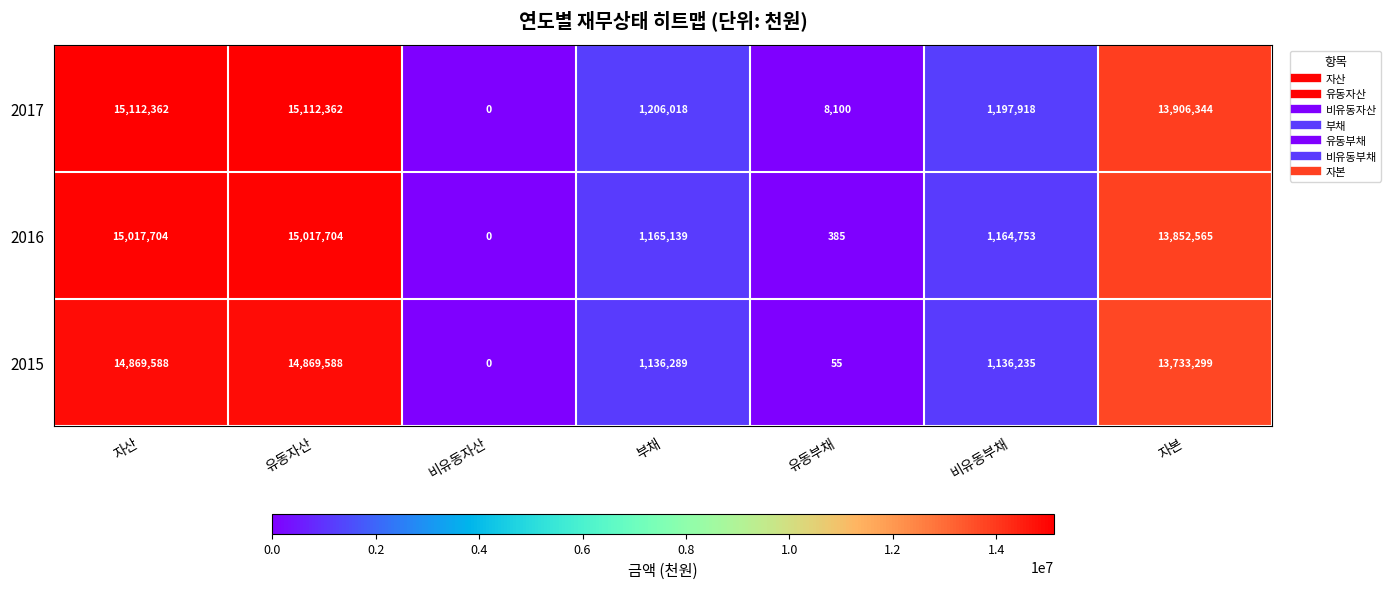

Is it true that 2017 equals 1674383 at 비유동부채?

False